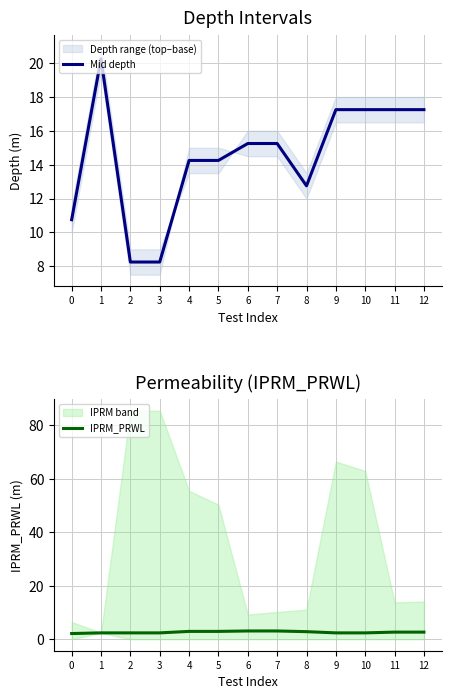

True or false: IPRM_PRWL and Mid depth intersect in this chart.

False